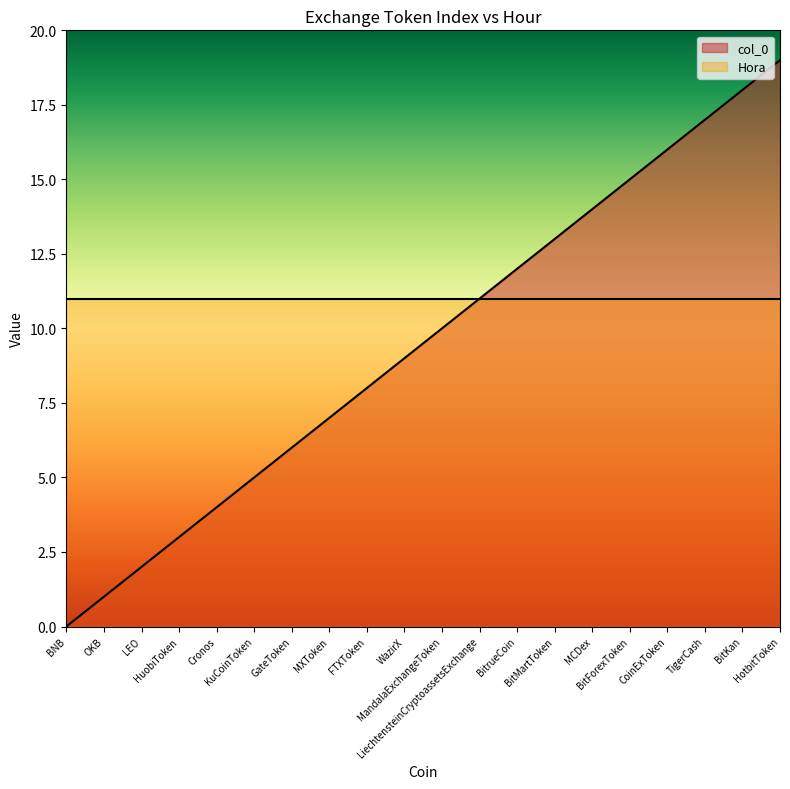

Which category has the highest value across all series?

HotbitToken